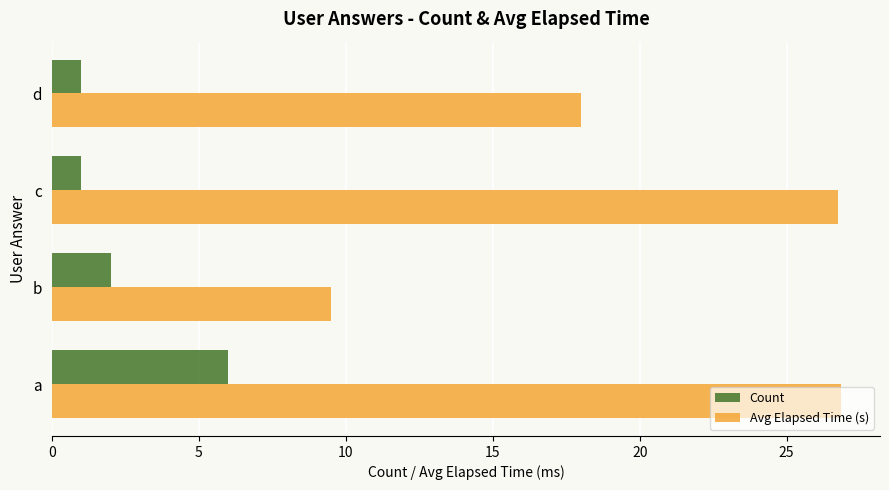

Rank the series by their maximum value, from highest to lowest.

Avg Elapsed Time (s), Count